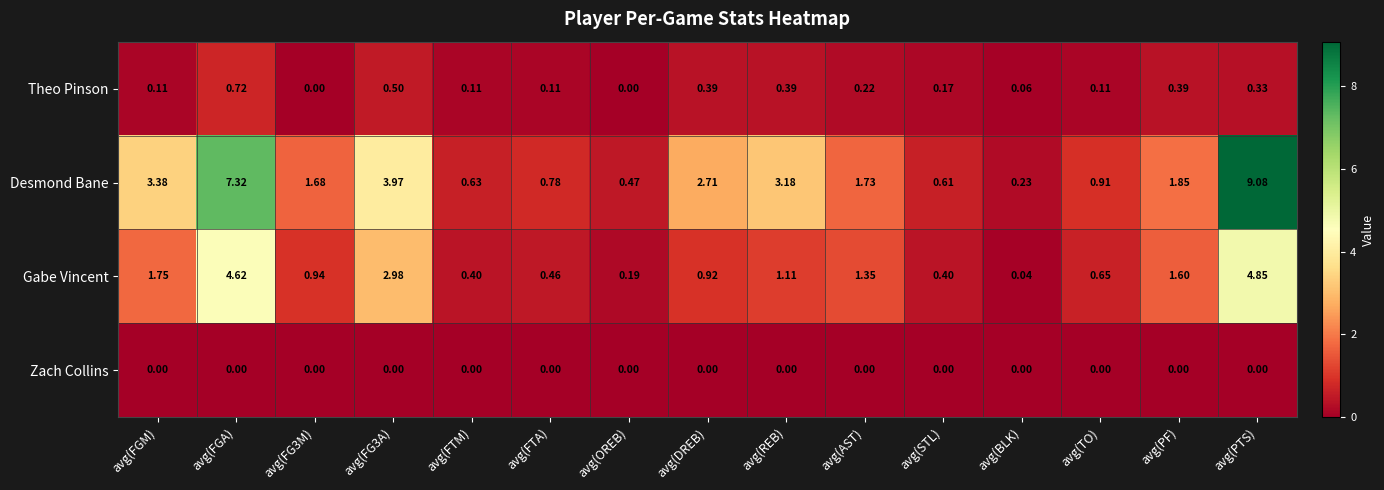

Is the value of Zach Collins at avg(FGM) greater than the value of Desmond Bane at avg(FG3A)?

No